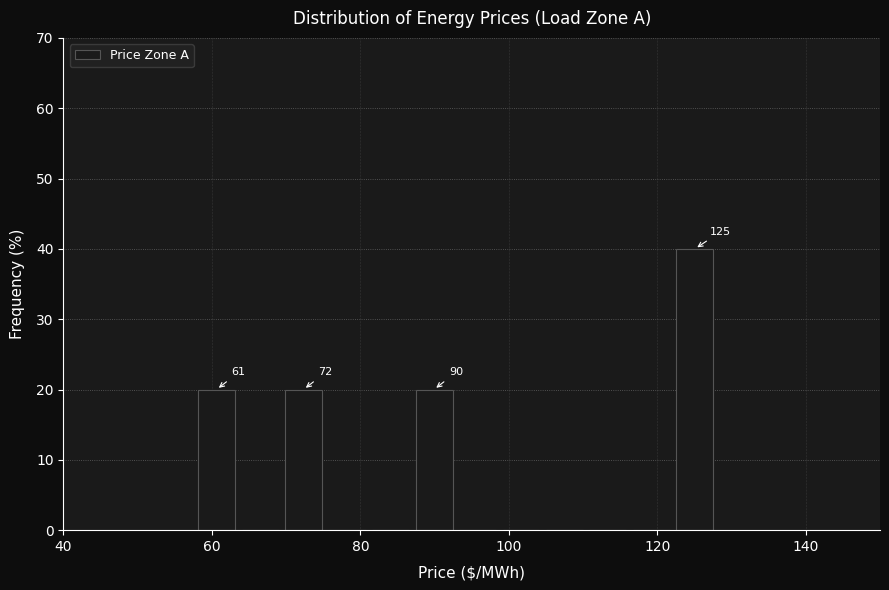

Read against the x-axis, roughly where is the centre of the tallest bar?

126